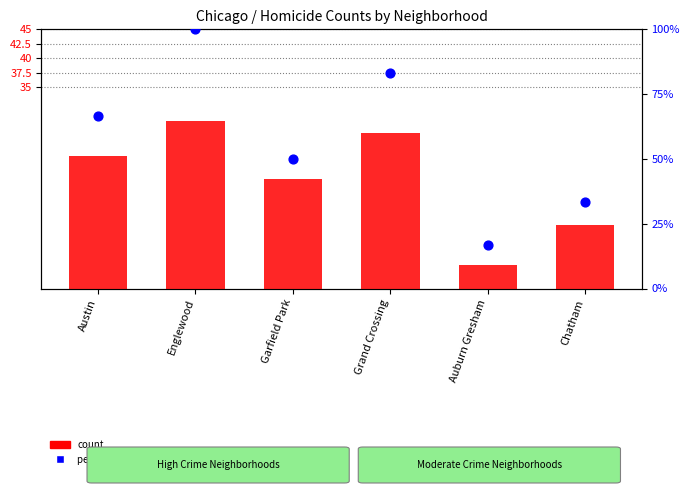

Which series has the largest Y range (max minus min)?

percentile rank within the sample